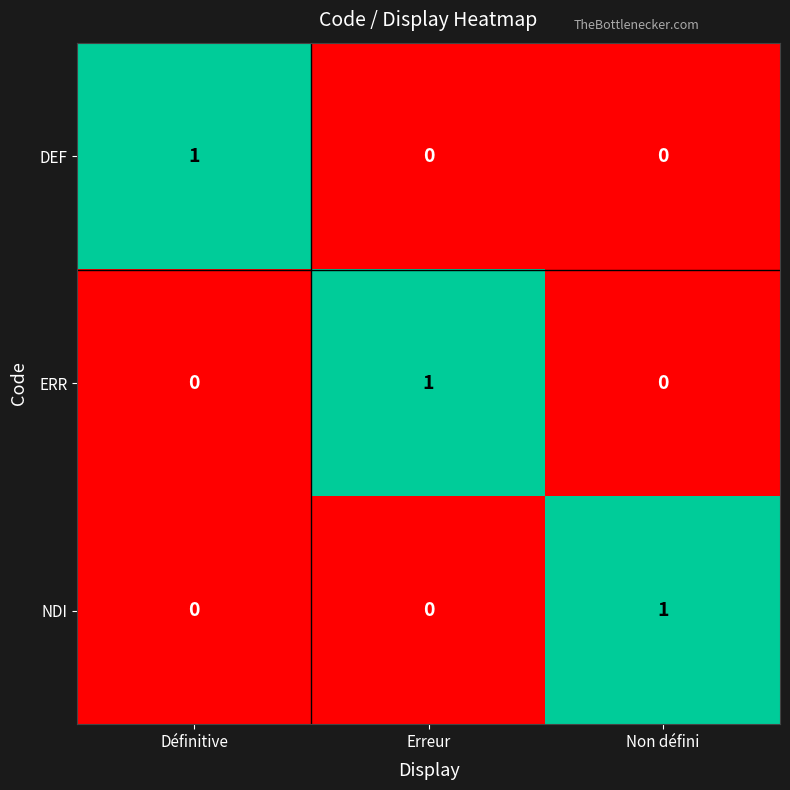

What is the spread (max minus min) of values at Non défini?

1